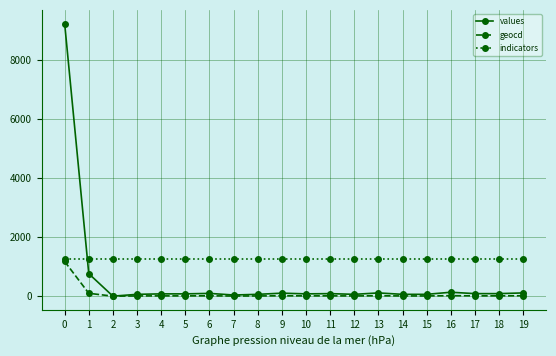

How many data points does each series have?

20